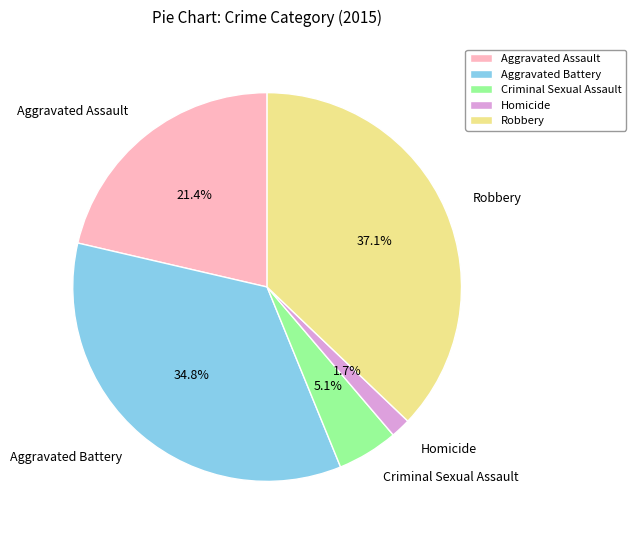

Is there a majority slice in this chart?

No